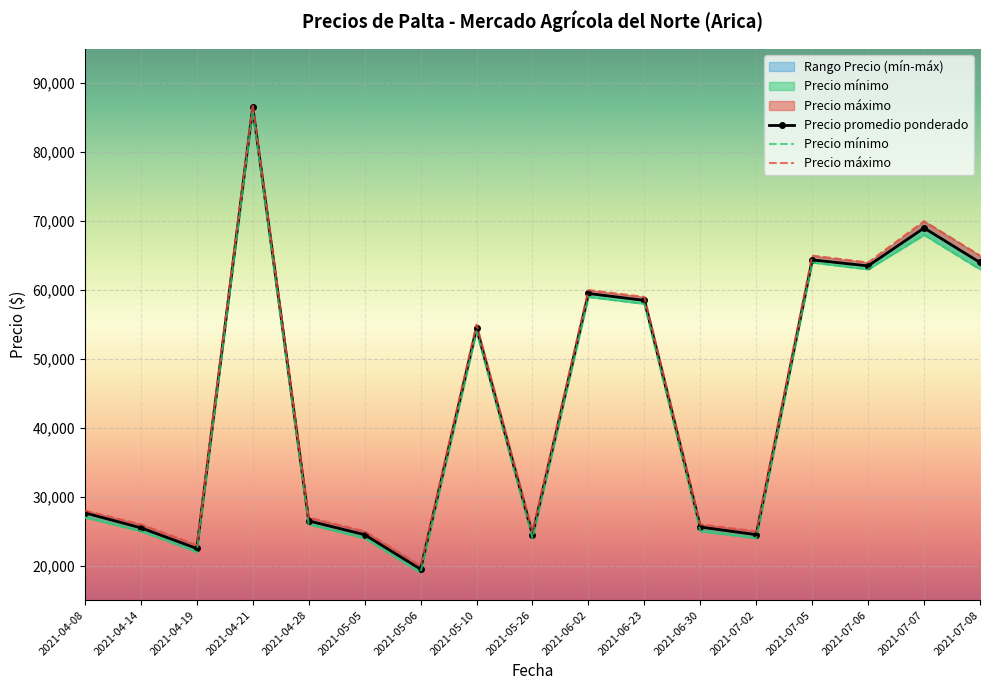

At which label is Precio promedio ponderado closest to 53000?

2021-05-10